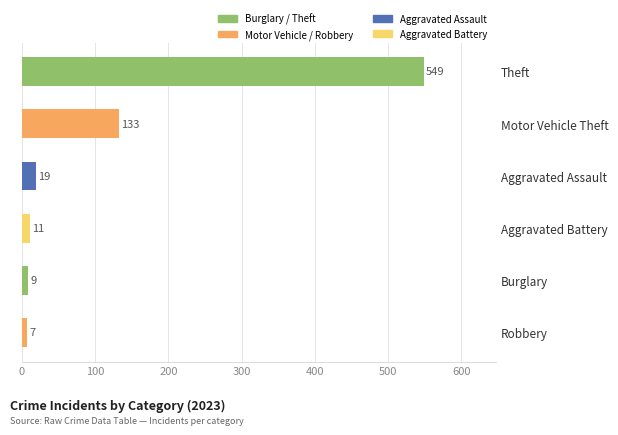

At which category does the chart reach its minimum across all series?

Robbery